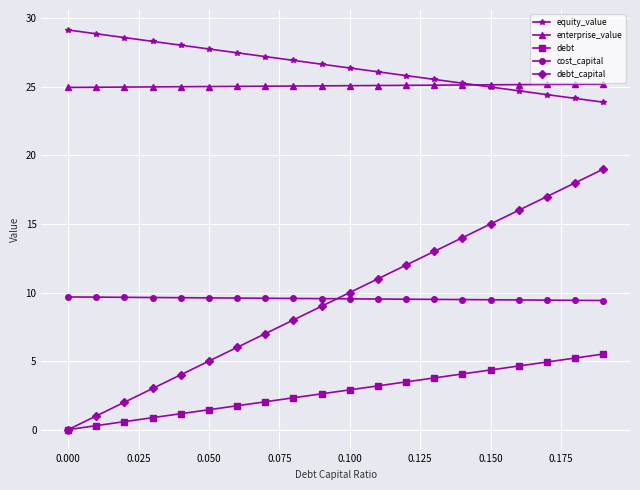

True or false: debt_capital has more than 0 interior local peaks.

False